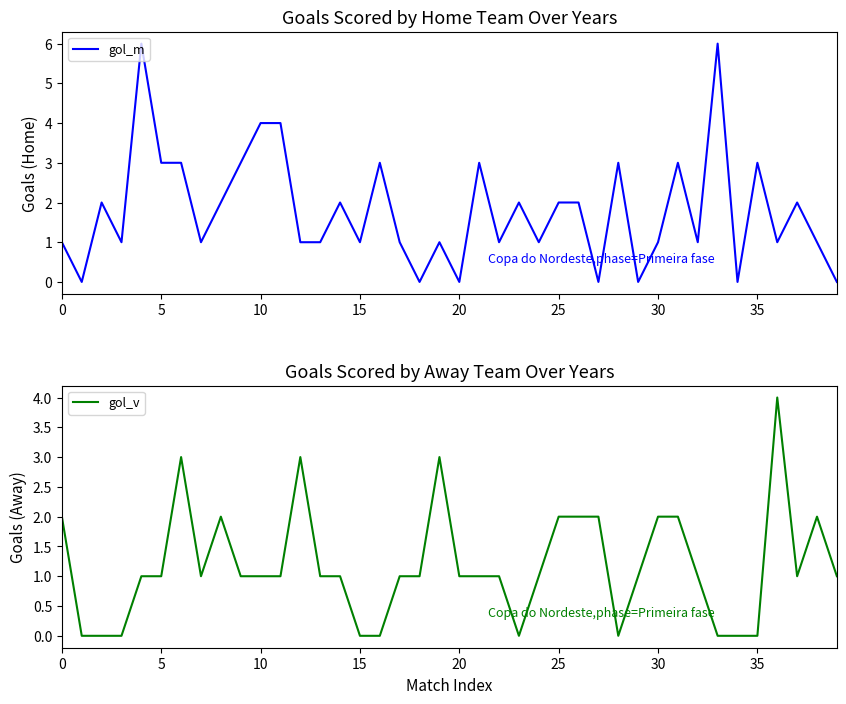

What is the total value across all series at 21?

4